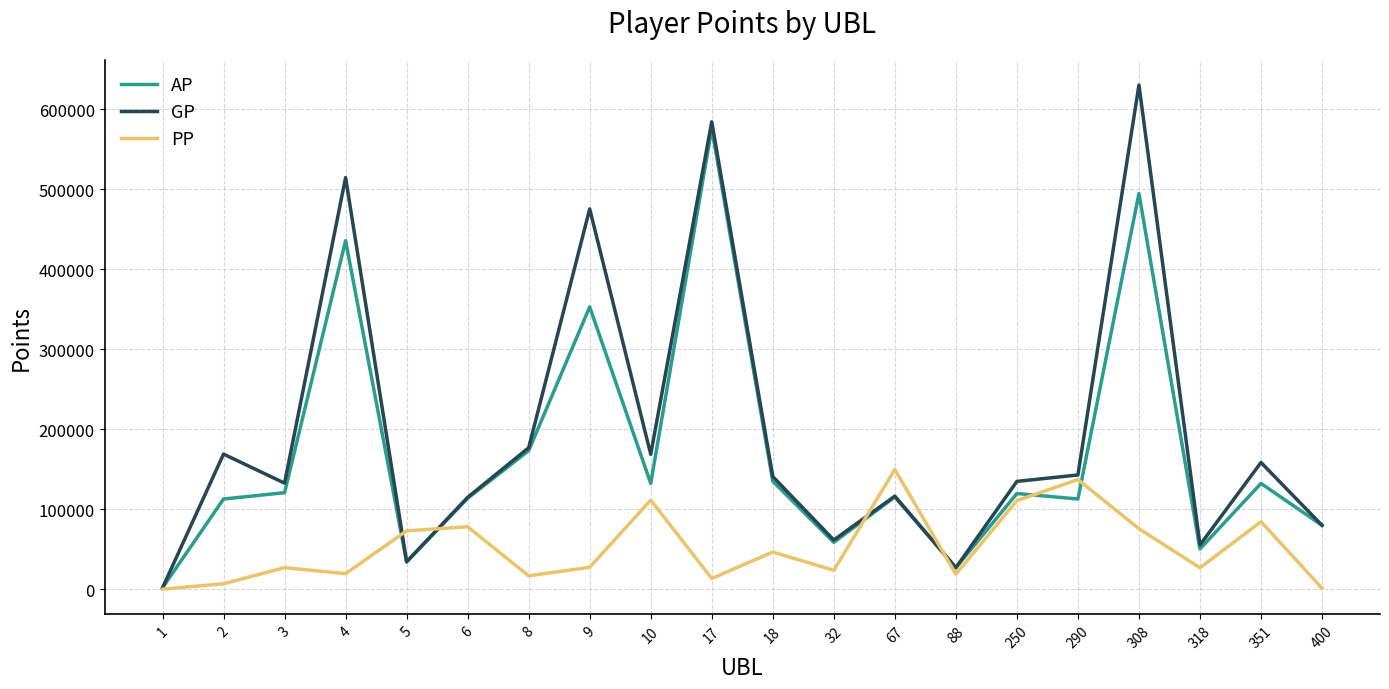

Rank the series by their maximum value, from lowest to highest.

PP, AP, GP